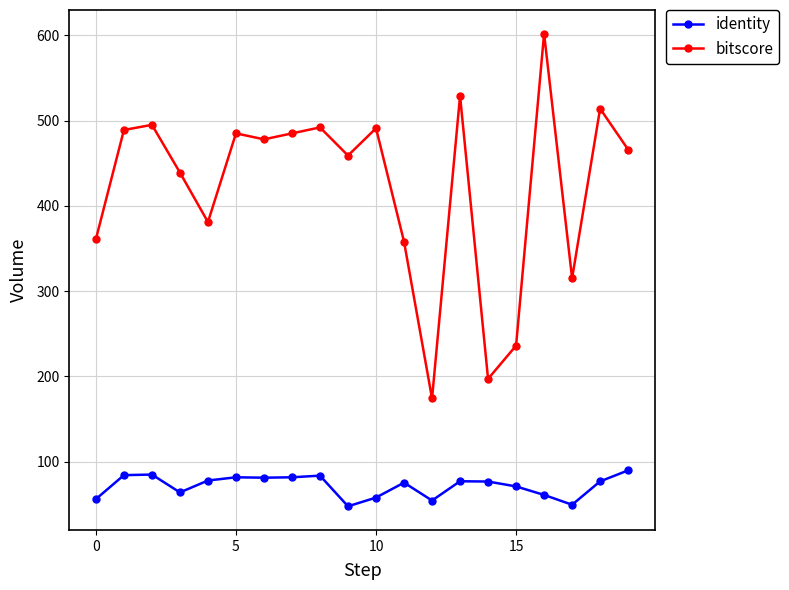

True or false: bitscore and identity cross at least once.

False